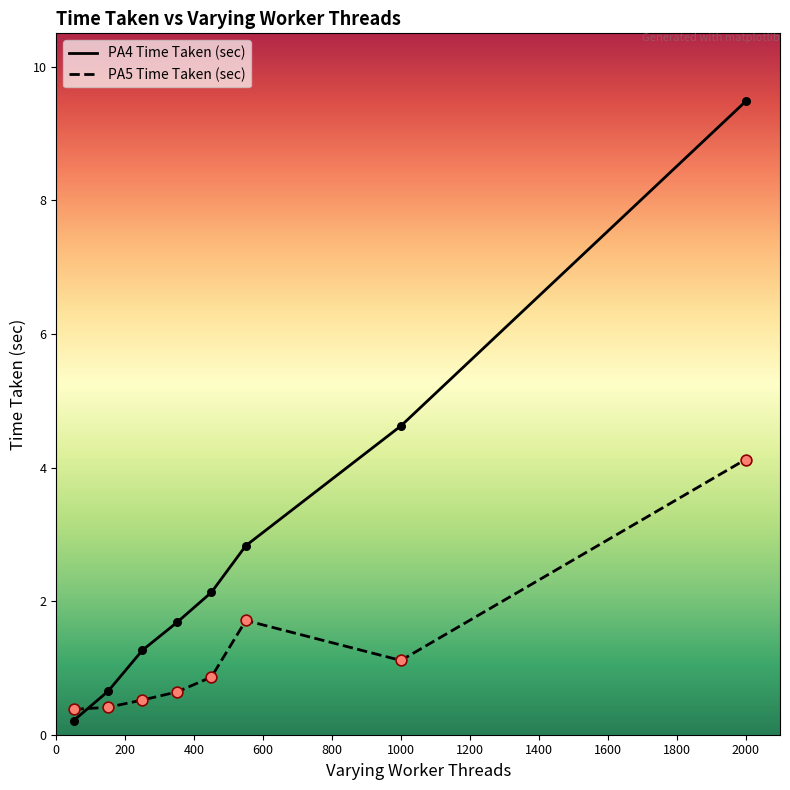

Which series has the largest total across all categories?

PA4 Time Taken (sec)